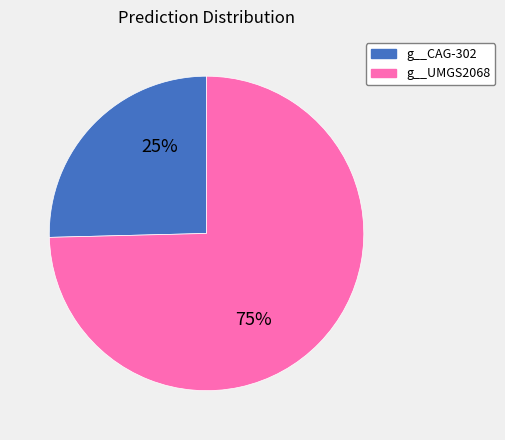

Does any single category account for the majority?

Yes